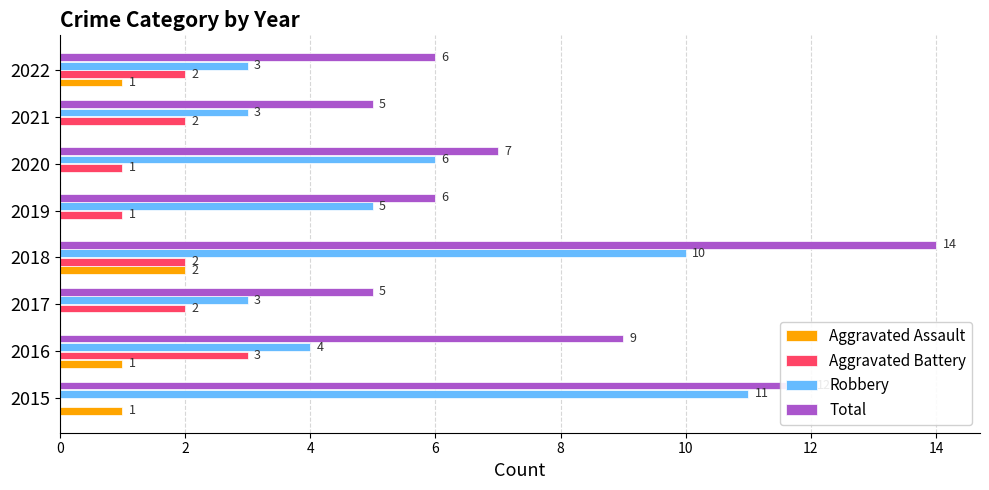

Which series has the largest total across all categories?

Total